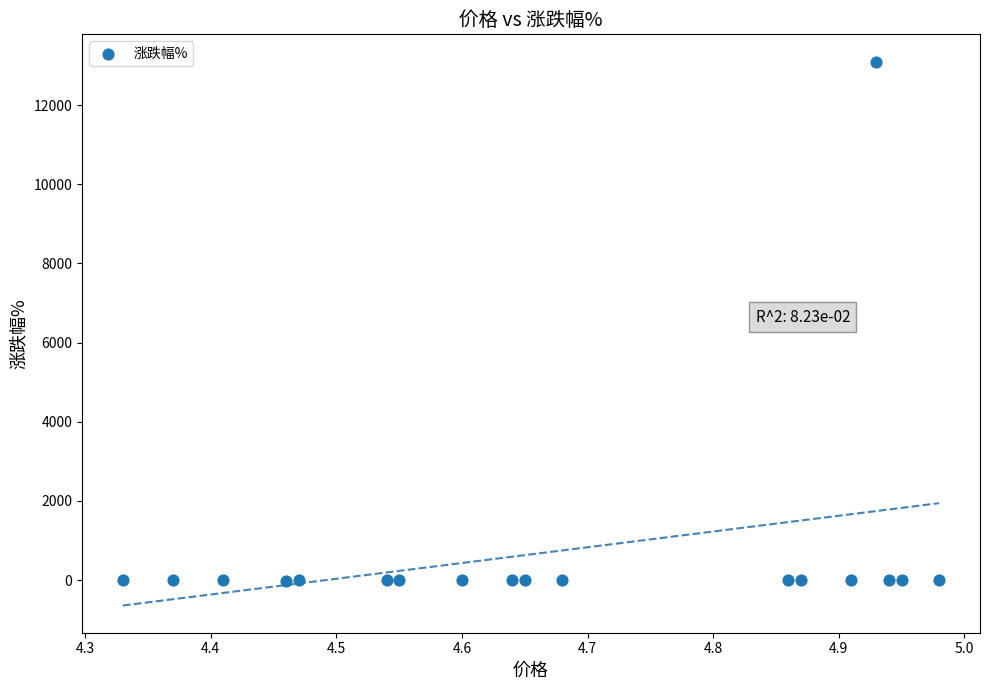

What is the range of Y values (max minus min)?

13110.9